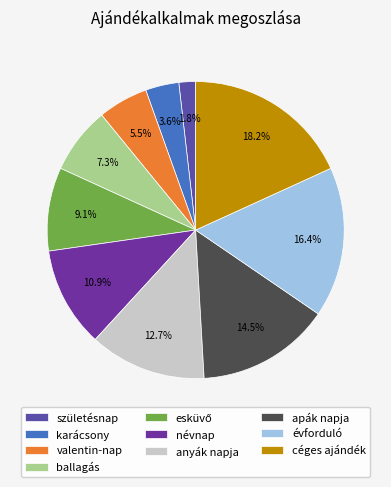

Is the sum of karácsony and ballagás greater than half?

No